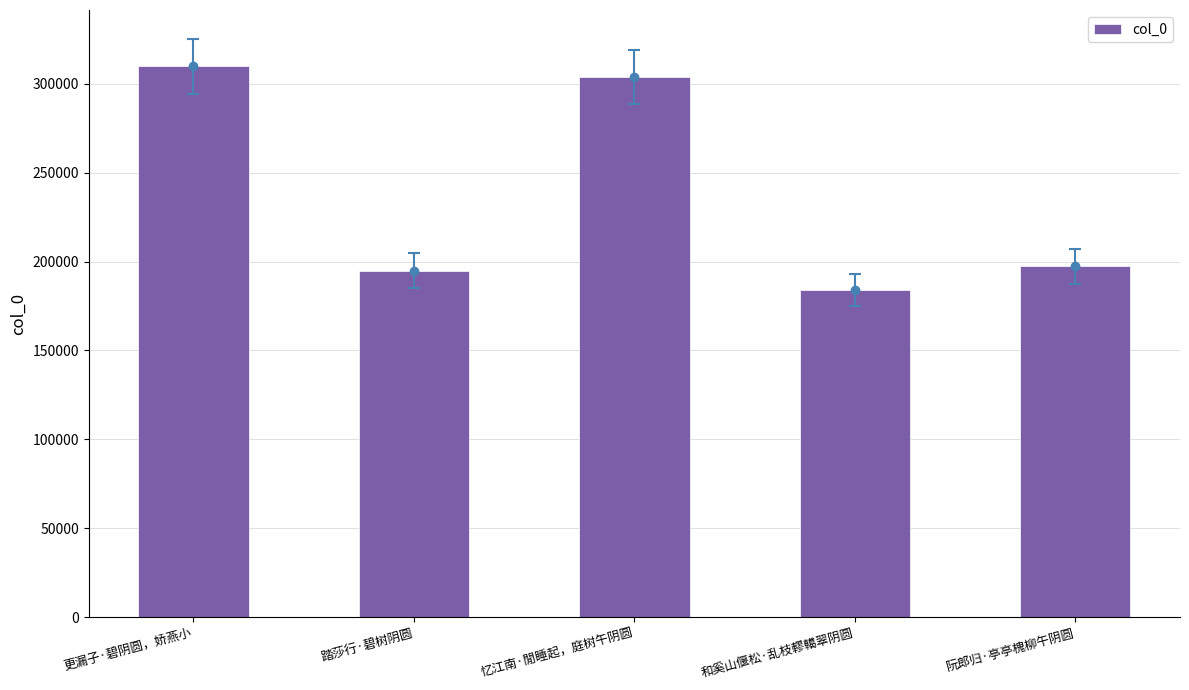

What is the value of the 2nd bar from the left?

194855